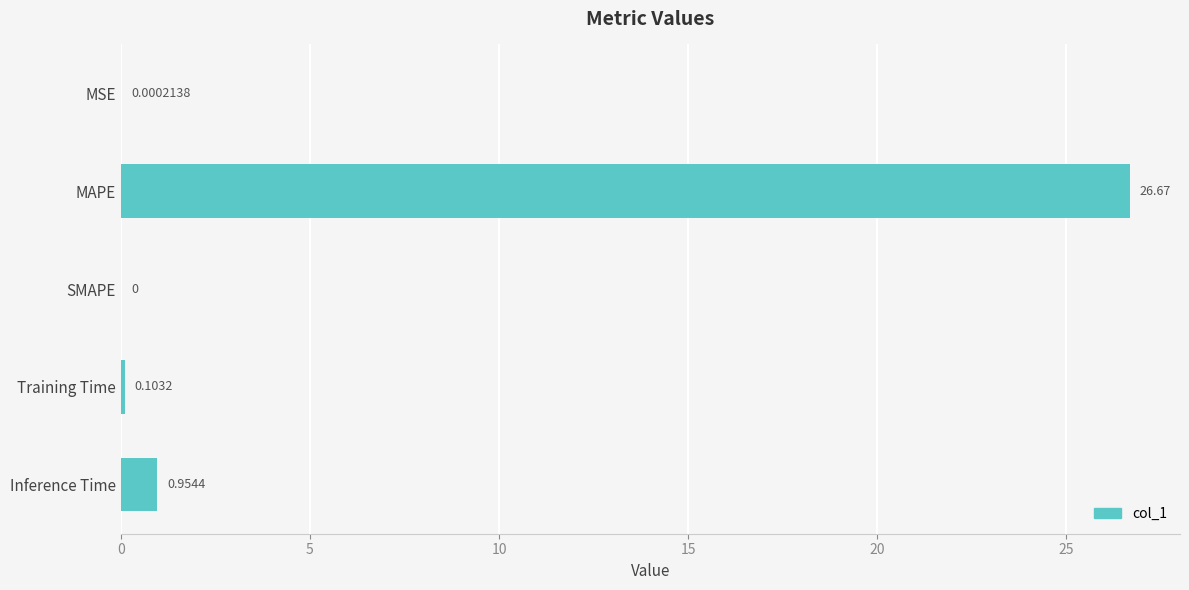

Count the number of values greater than 0.

4